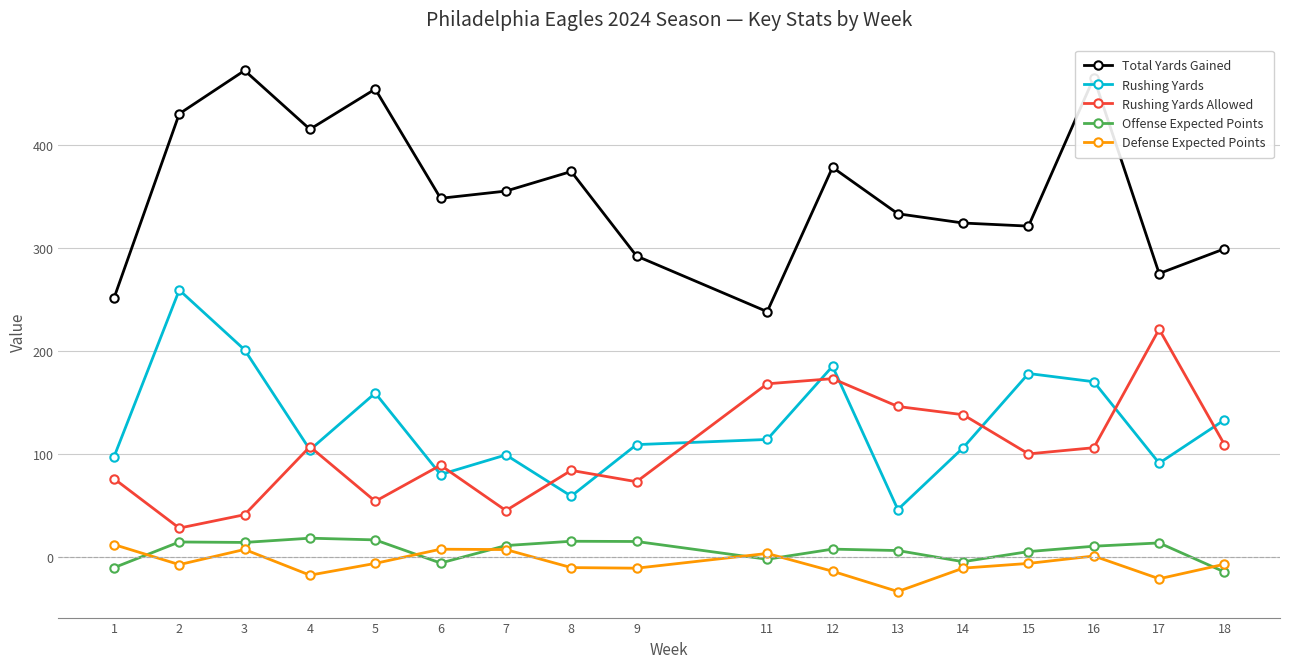

How many values in the Total Yards Gained series are below 348?

8